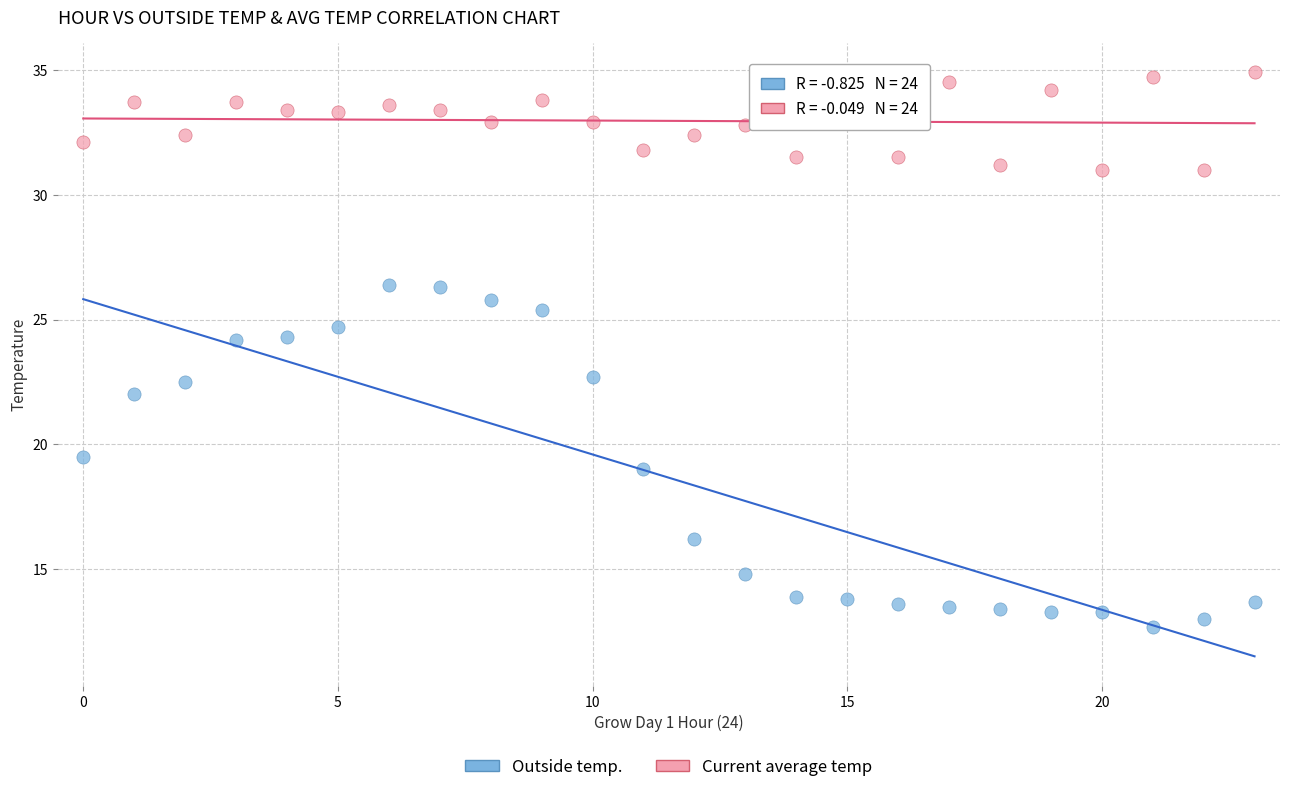

Across all data points, what is the range of Y values (max minus min)?

22.2